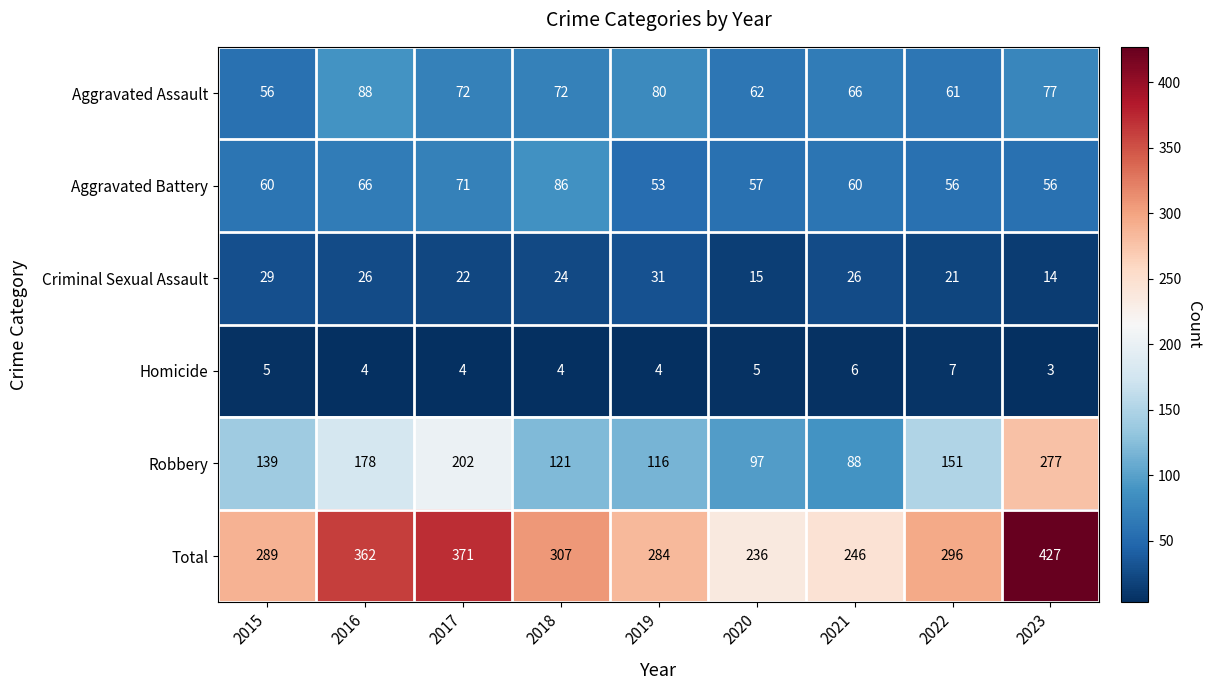

Is the value of Robbery at 2016 greater than the value of Criminal Sexual Assault at 2015?

Yes